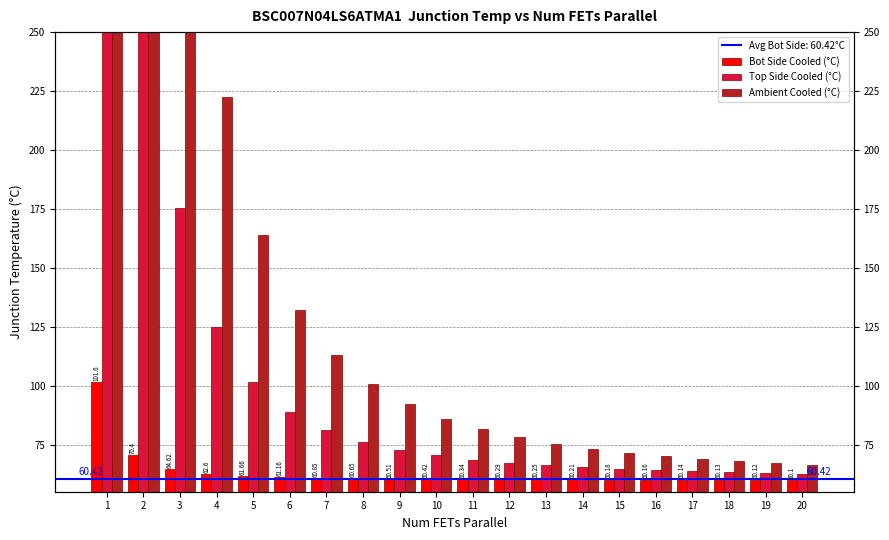

What is the value of the Bot Side Cooled (°C) bar at the 14th from the left?

60.2